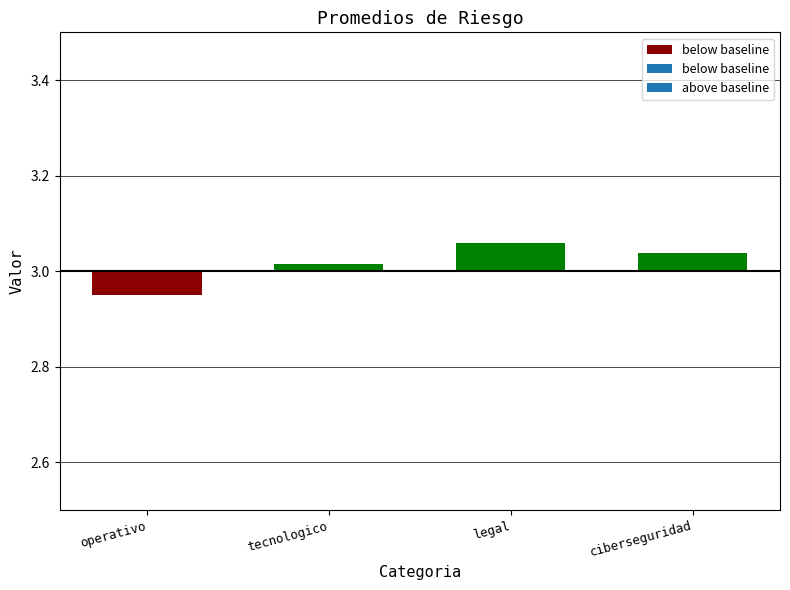

Which series has the largest range (max minus min)?

above_baseline